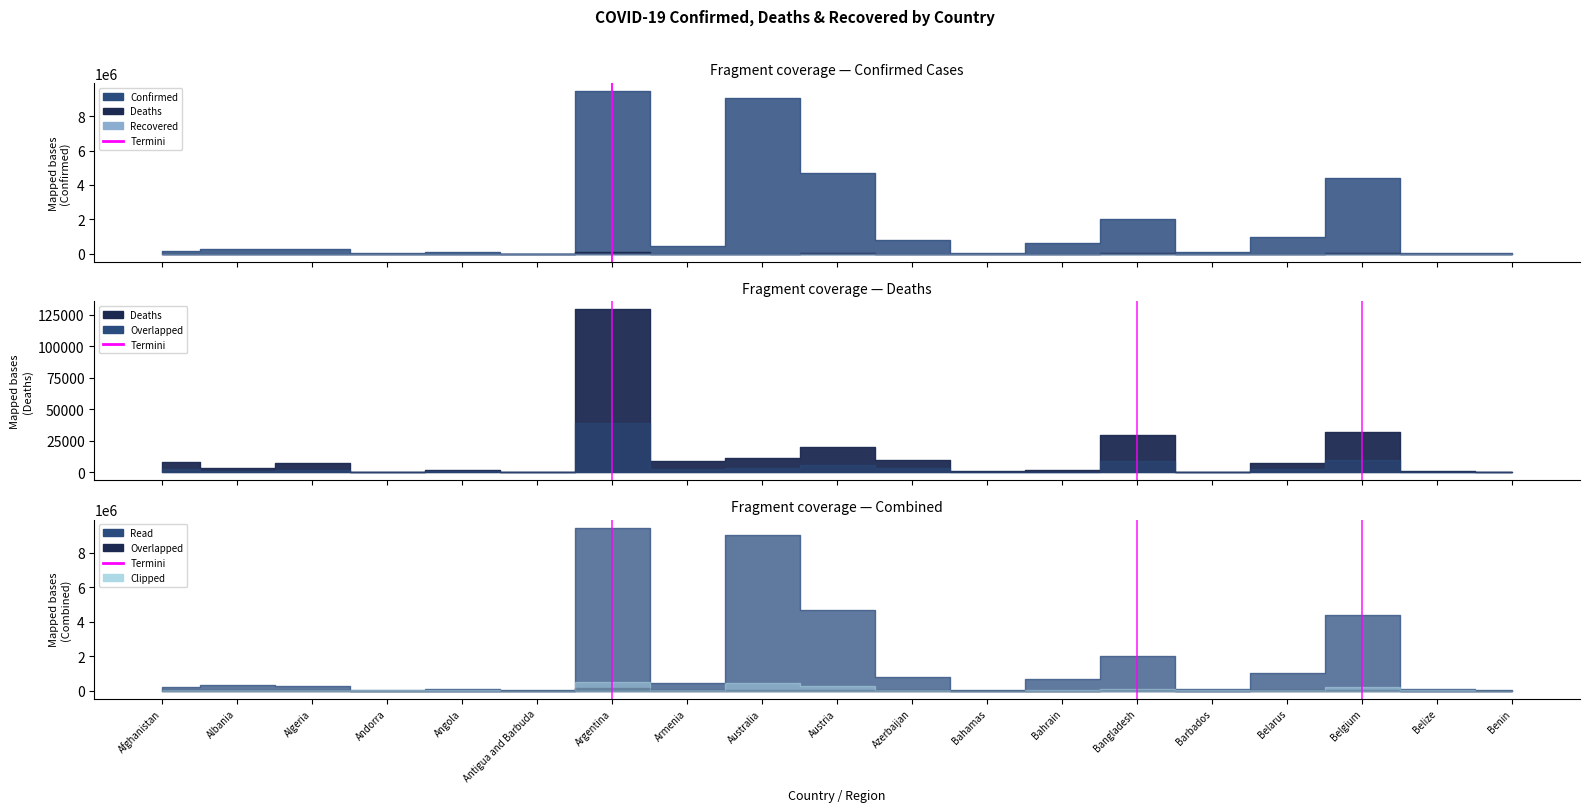

True or false: the data shows 0 at Argentina.

False